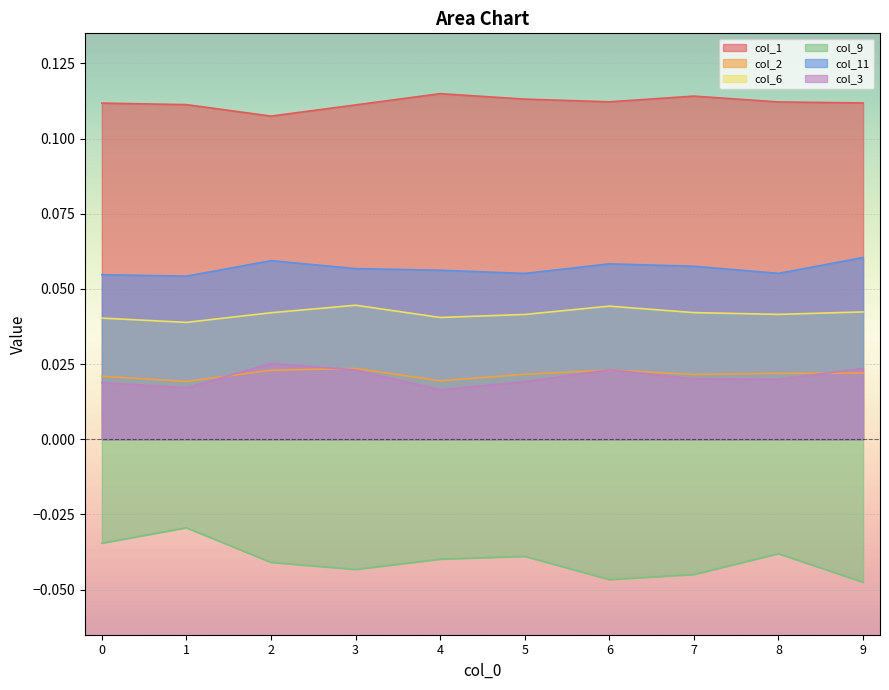

Rank the series by their maximum value, from lowest to highest.

col_9, col_2, col_3, col_6, col_11, col_1